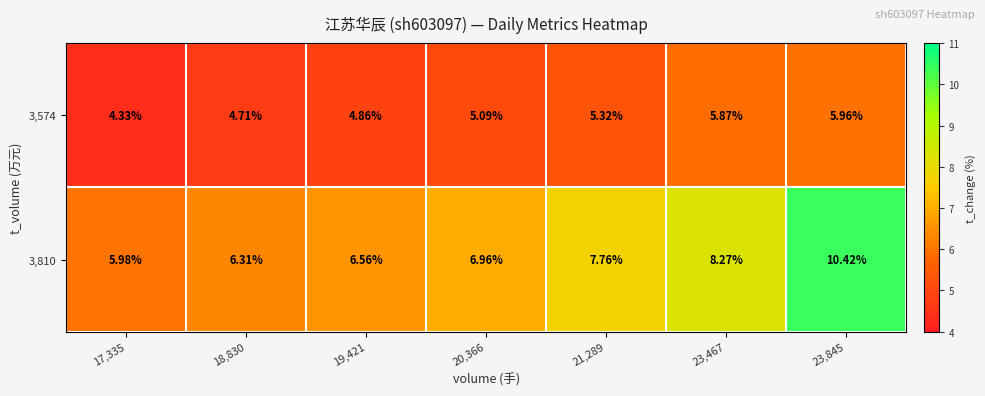

Is the value of 3,810 at 23,467 greater than the value of 3,574 at 17,335?

Yes